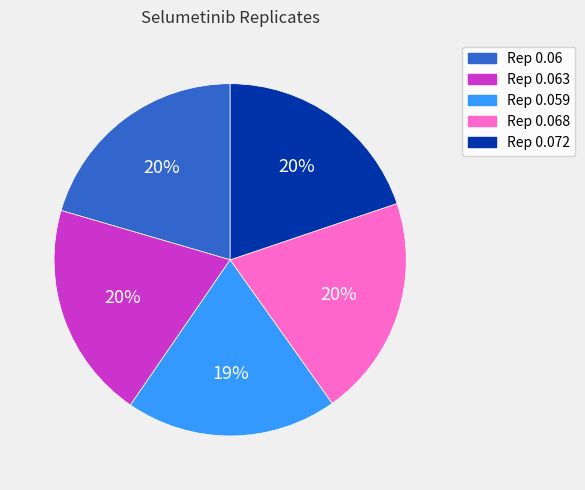

Is there a majority slice in this chart?

No